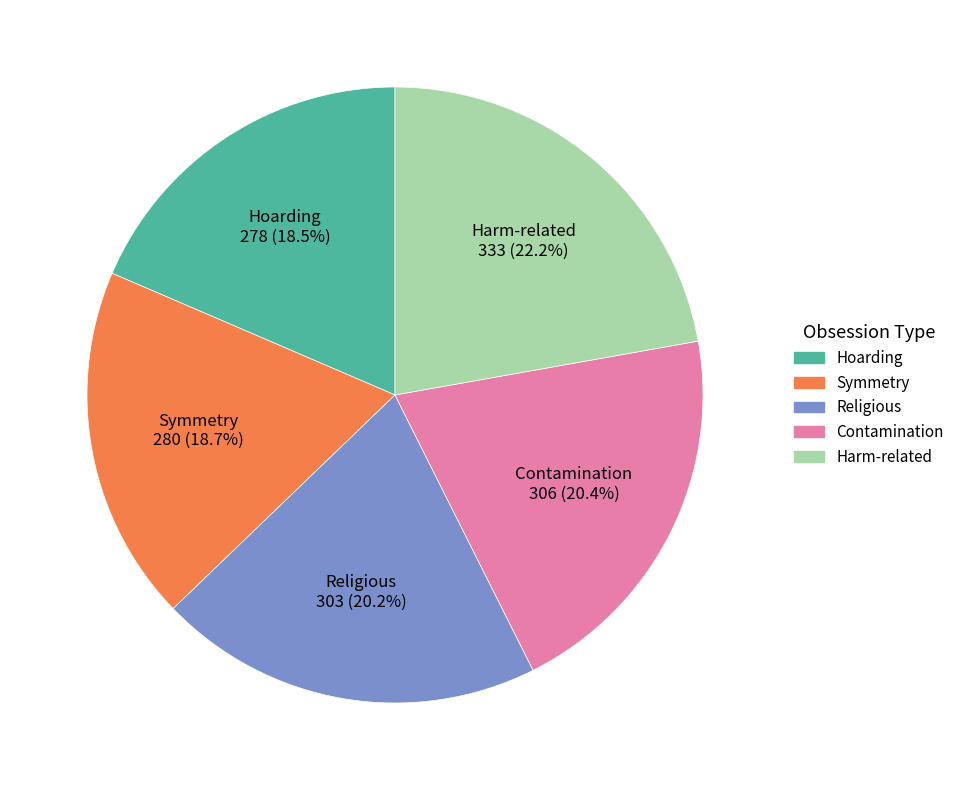

Which slice is the largest?

Harm-related